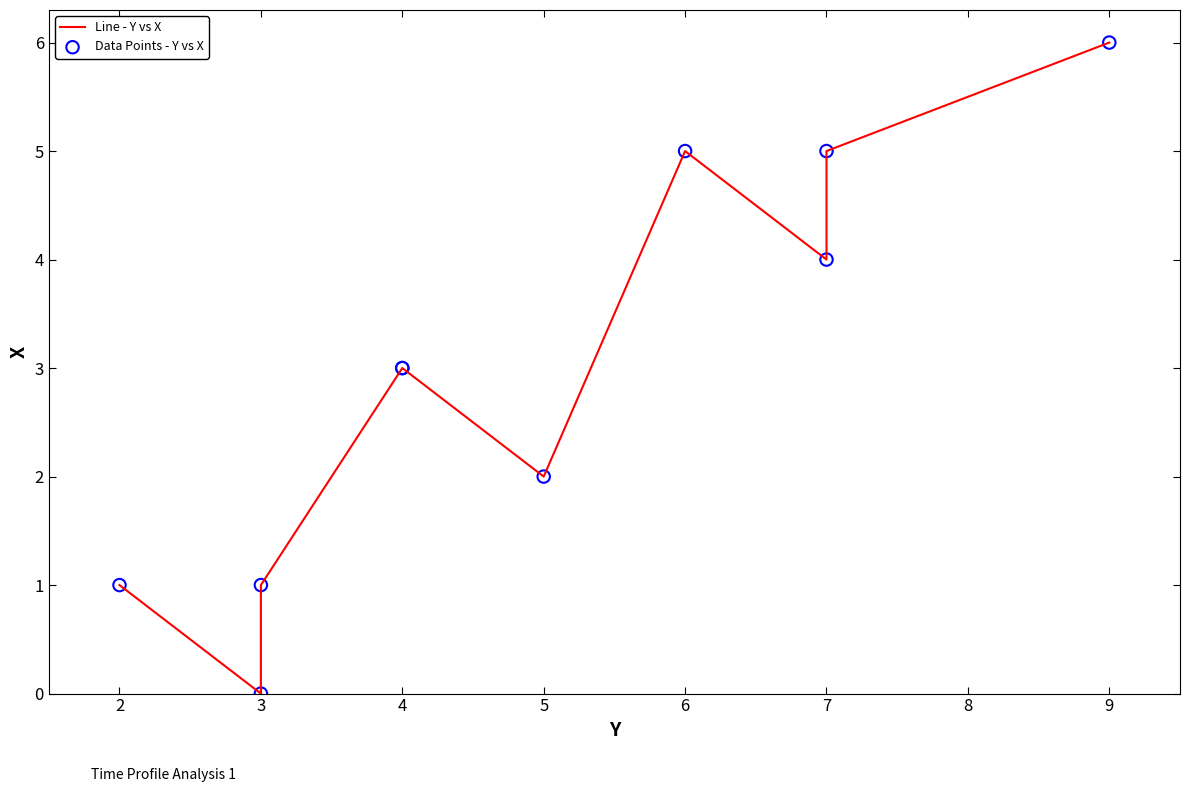

Which series reaches the maximum Y coordinate?

Line - Y vs X